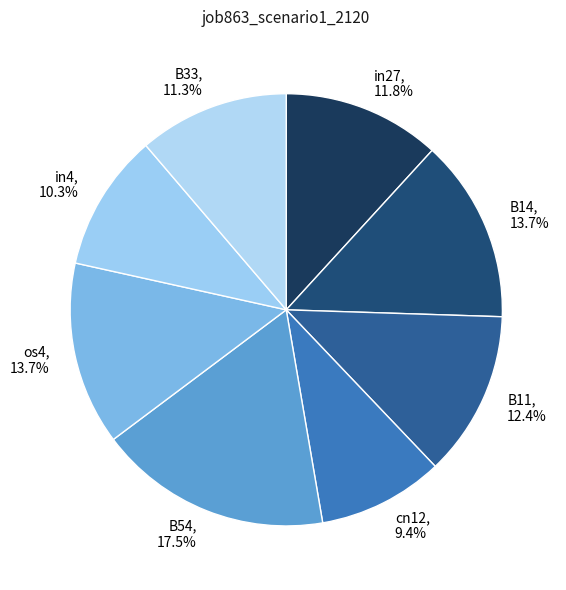

Is there a majority slice in this chart?

No